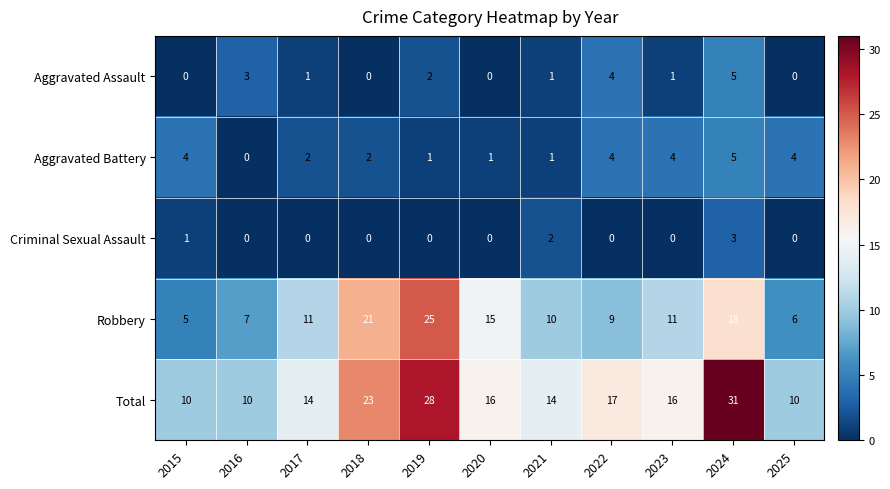

Count the number of data series in this chart.

5